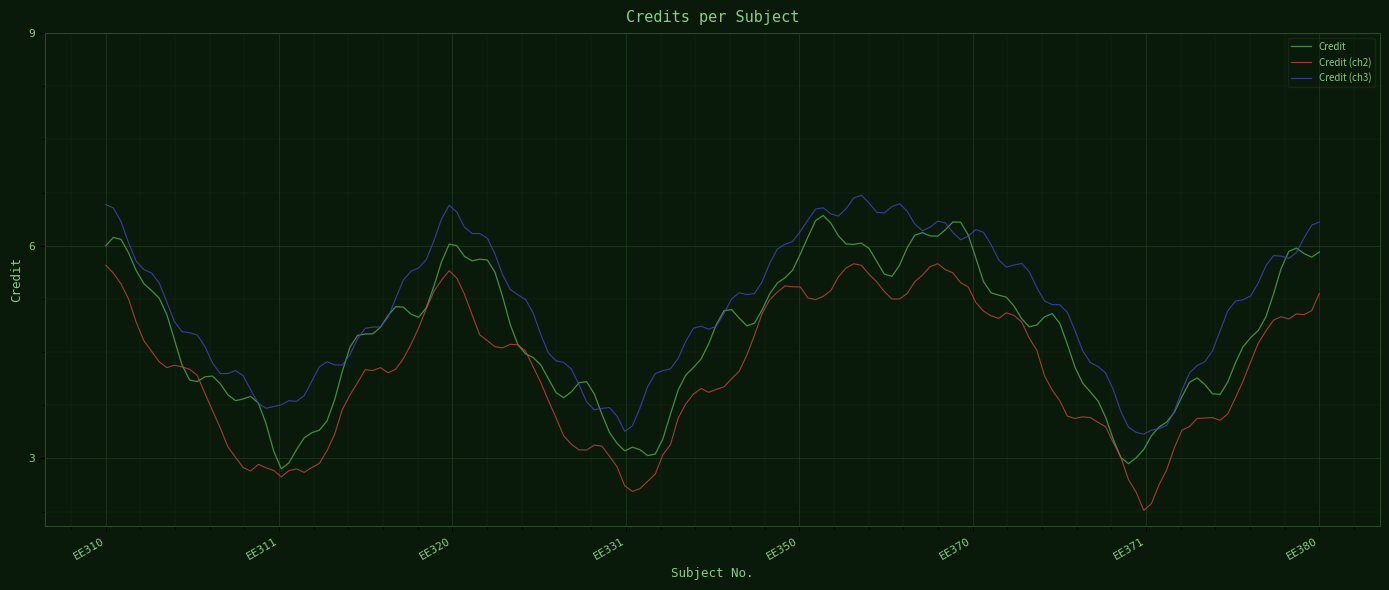

List the series in order of their peak value, lowest first.

Credit (ch2), Credit, Credit (ch3)